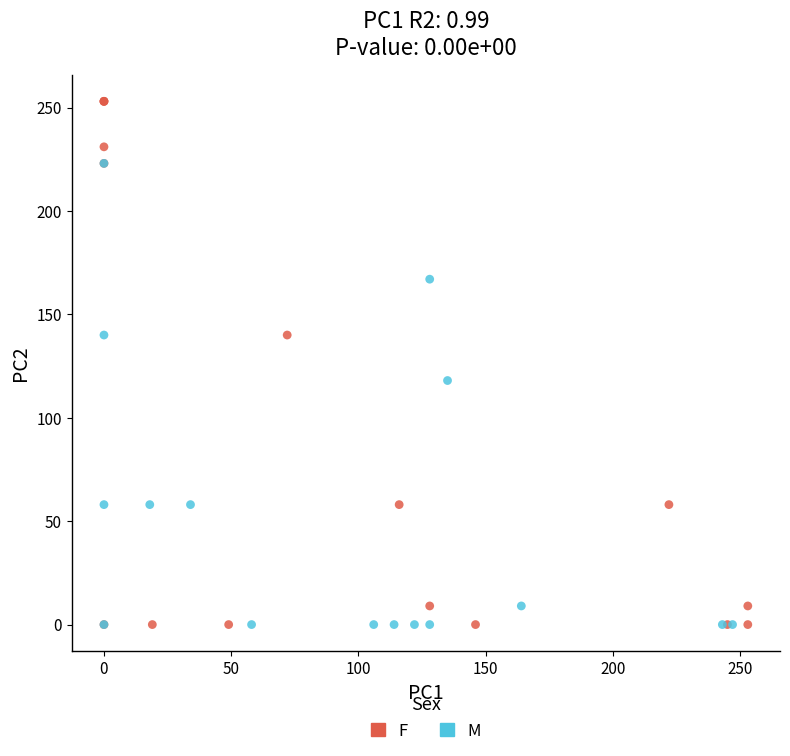

Which series reaches the maximum Y coordinate?

F